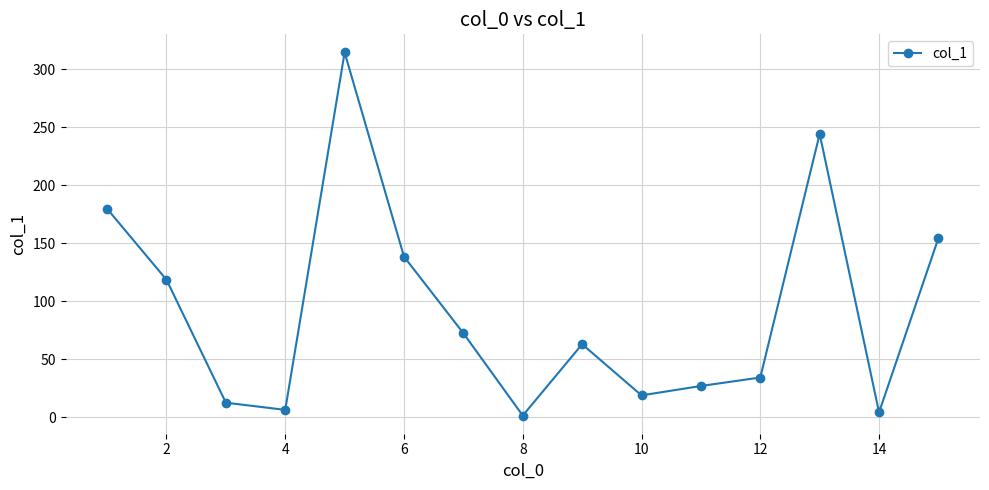

What is the average value?

92.8